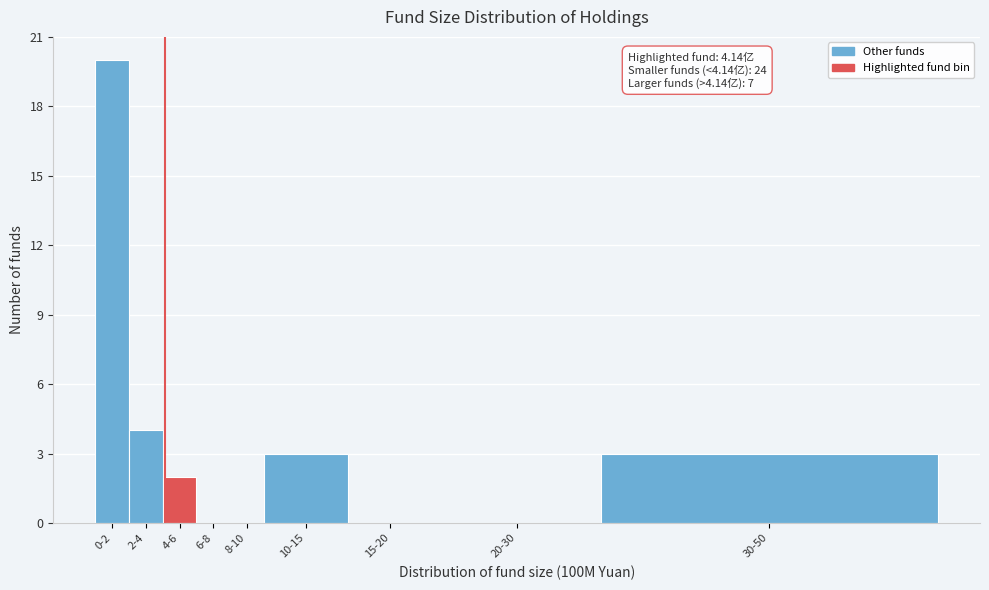

Reading left to right, what are all the values shown in this chart?

0-2=20	2-4=4	4-6=2	6-8=0	8-10=0	10-15=3	15-20=0	20-30=0	30-50=3